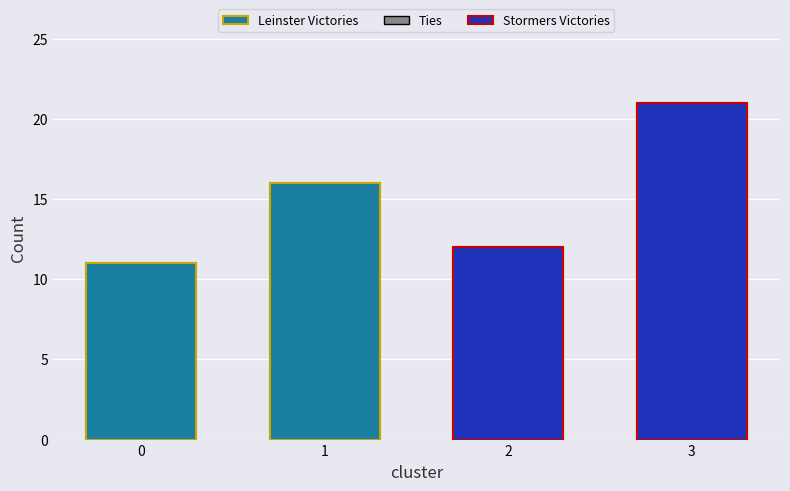

What is the value of the Leinster Victories bar at the 2nd from the left?

16